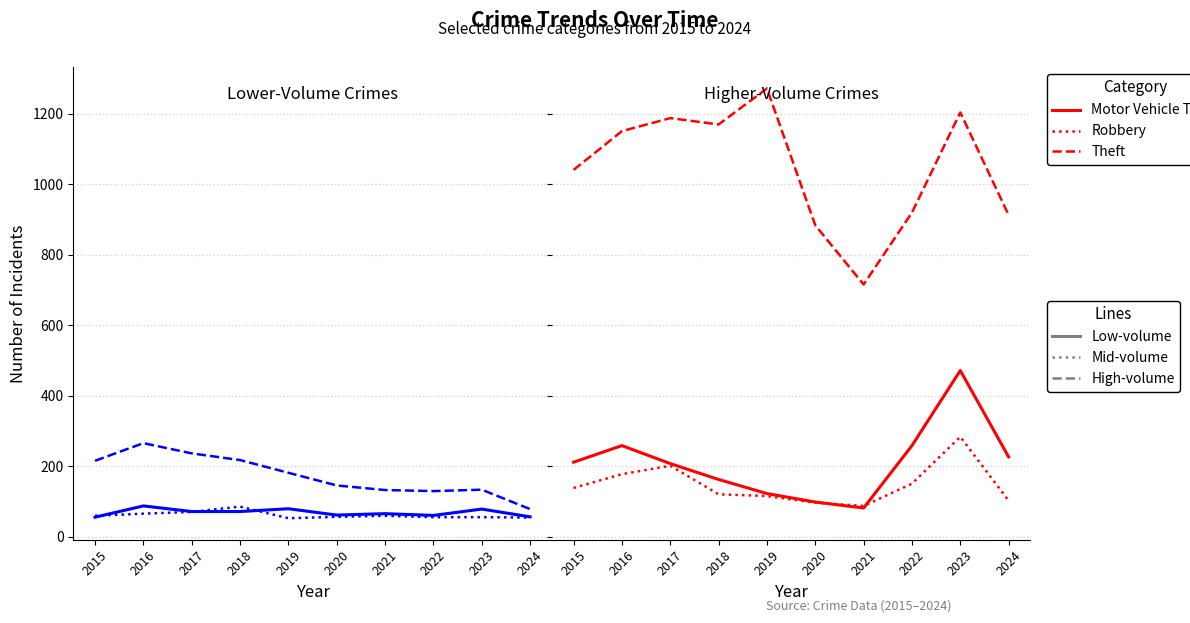

Is this an area chart (filled region under the line)?

No